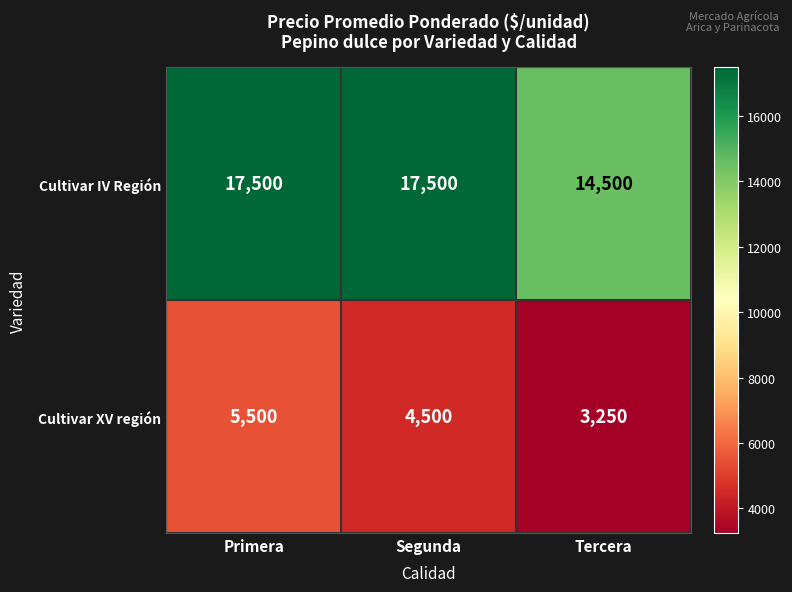

Reading left to right, list all the values displayed in this chart.

Cultivar IV Región: Primera=17500	Segunda=17500	Tercera=14500
Cultivar XV región: Primera=5500	Segunda=4500	Tercera=3250